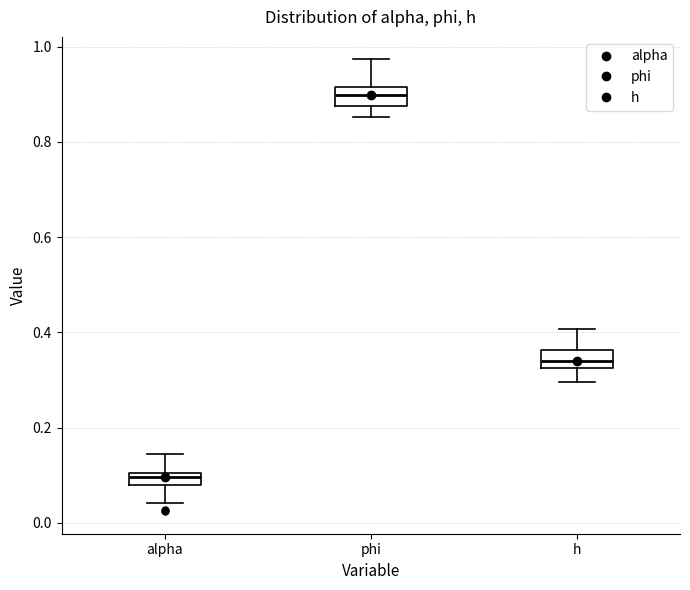

Where is the upper edge of the box for alpha on the y-axis? The values are not printed on the chart, so give them approximately, as read against the axis.

0.10